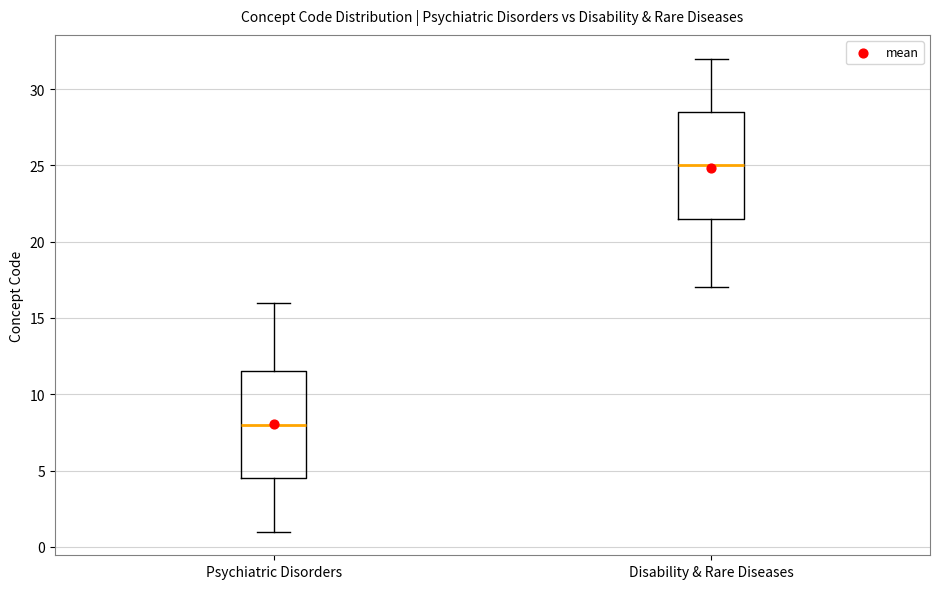

Reading left to right, transcribe this box plot: for each box, give where its median line is, the range the box spans, and where its two whiskers end, as read against the y-axis. The values are not printed on the chart, so give them approximately, as read against the axis.

Psychiatric Disorders: median 8.0, box 4.5 to 11.5, whiskers 1.0 to 16.0
Disability & Rare Diseases: median 25.0, box 21.5 to 28.5, whiskers 17.0 to 32.0